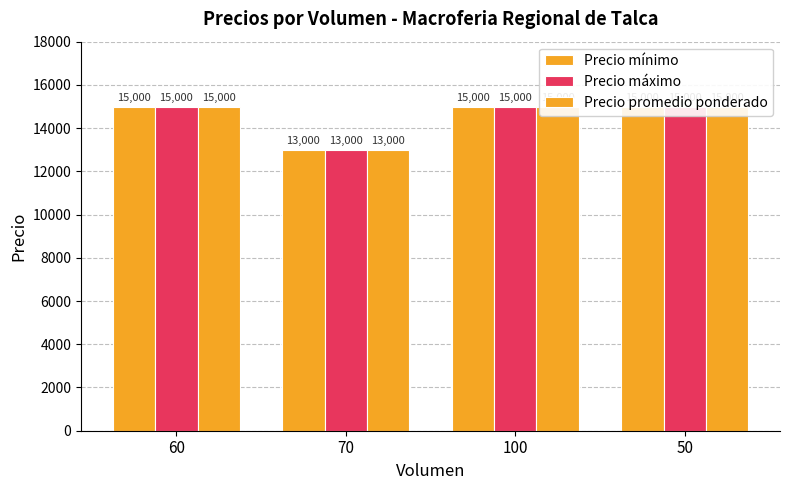

What is the lowest value of the Precio máximo series?

13000